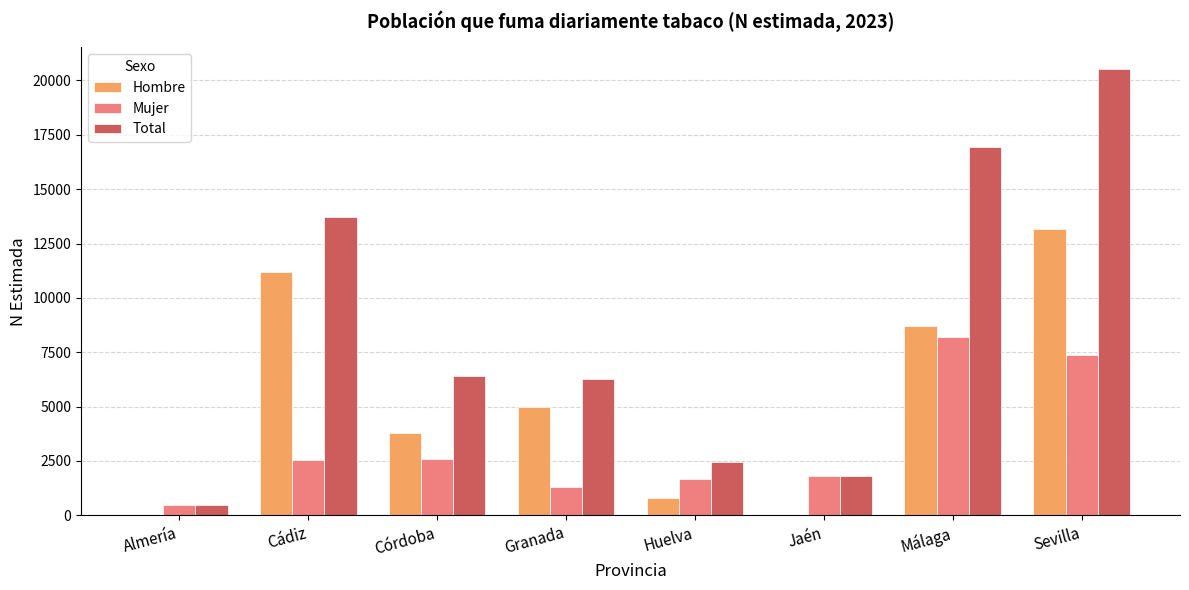

Between Huelva and Sevilla, which series saw the biggest shift?

Total